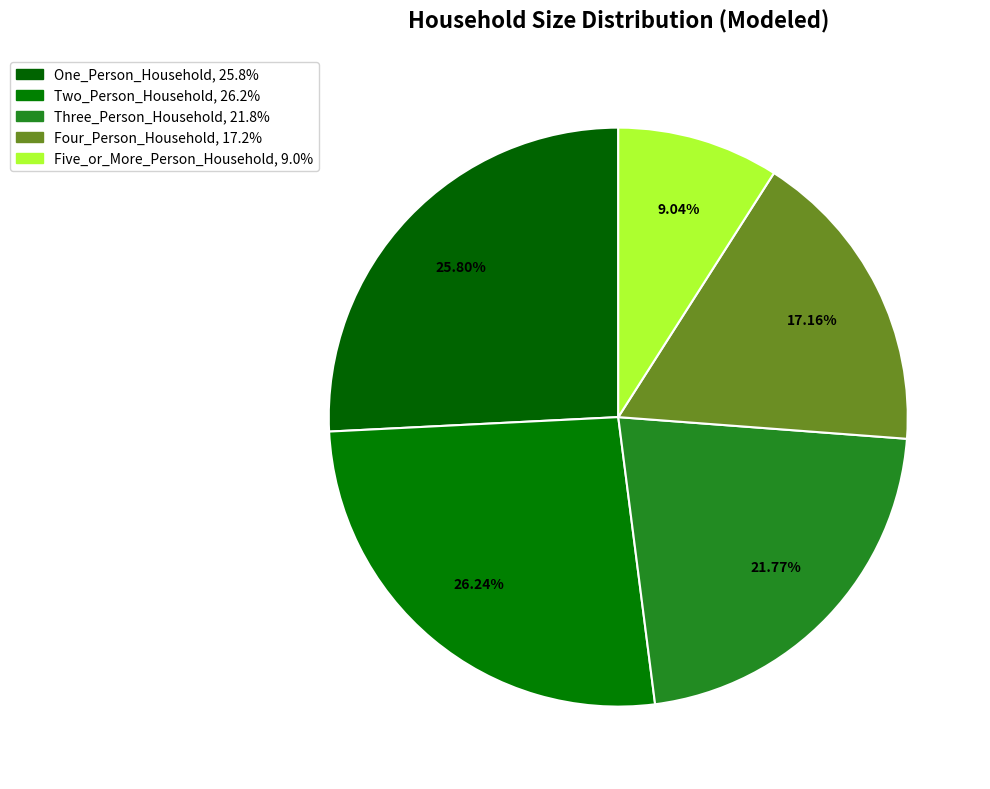

How many segments does this pie chart have?

5